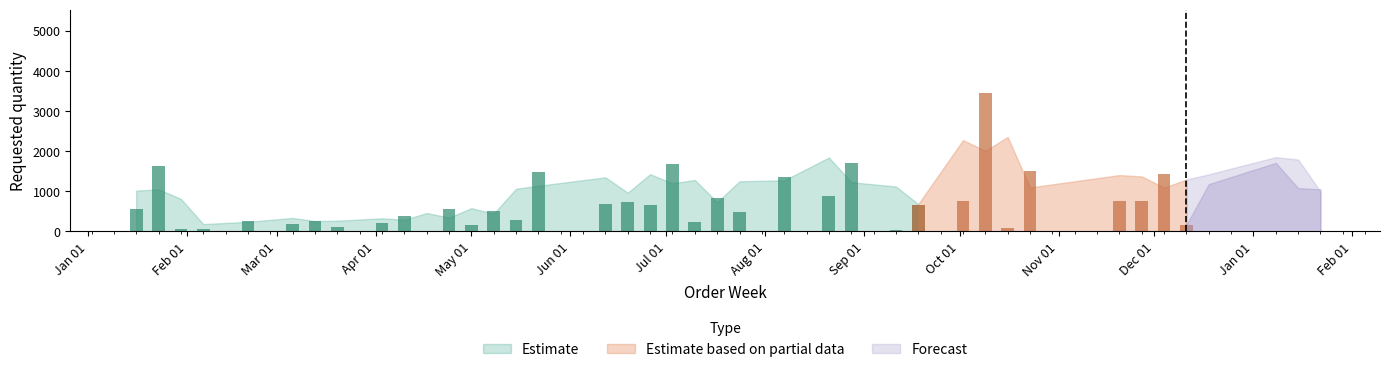

The chart shows a value of 143 at 2023-10-16. True or false?

False